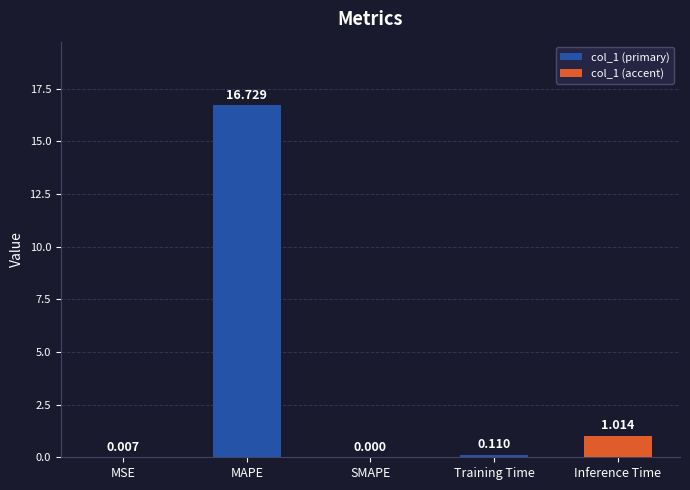

Which category has the highest value across all series?

MAPE